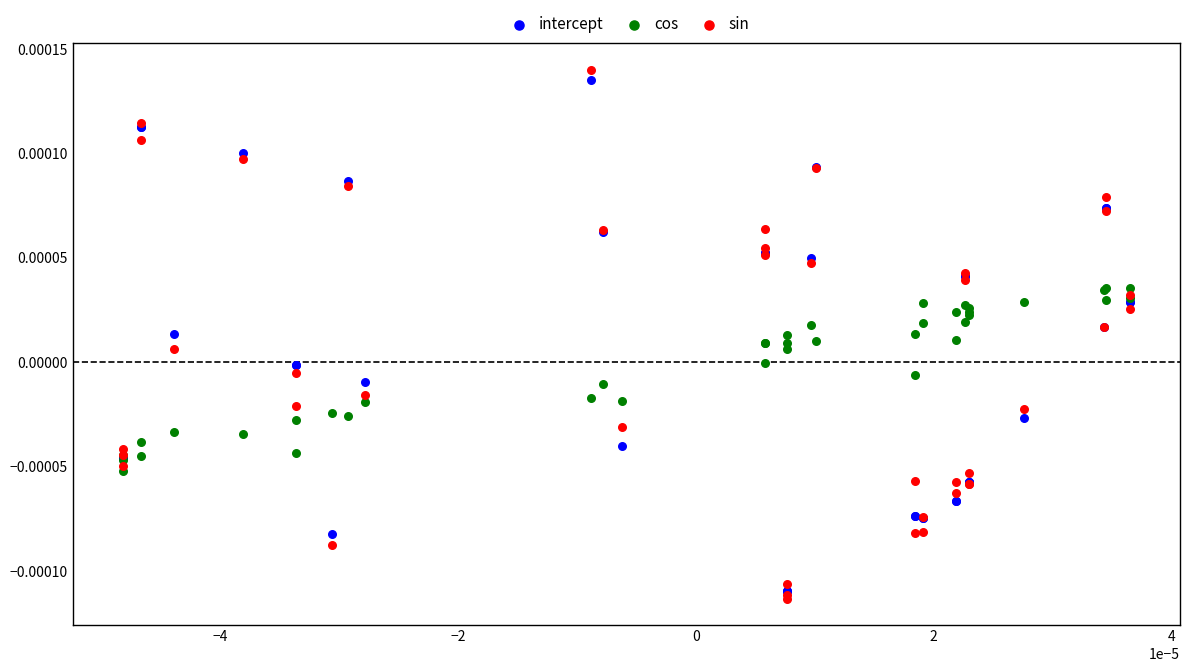

What are all the series names shown in the legend?

intercept, cos, sin